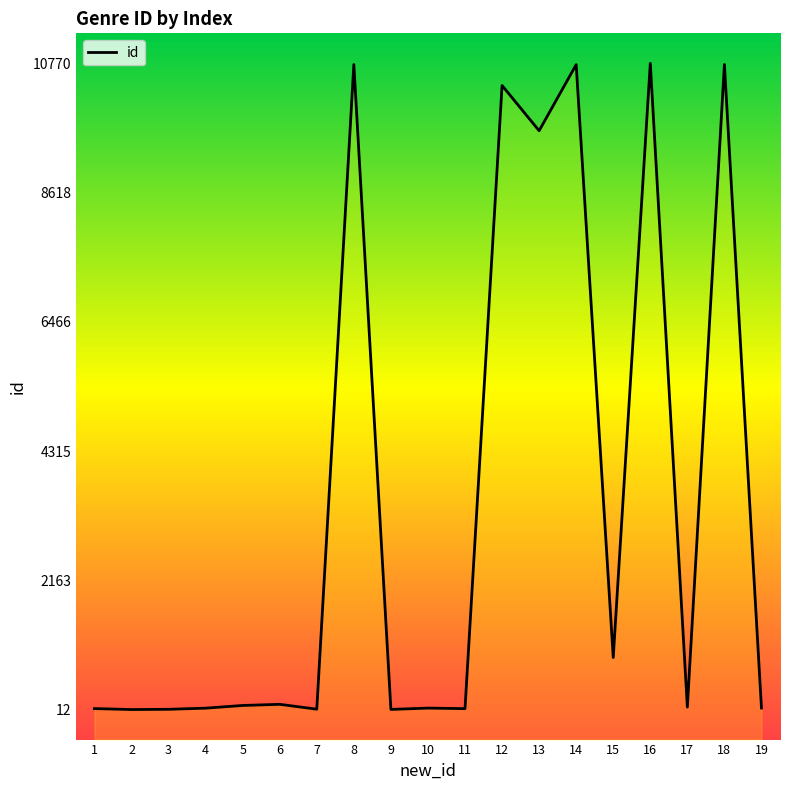

Count the number of values greater than 53.

9